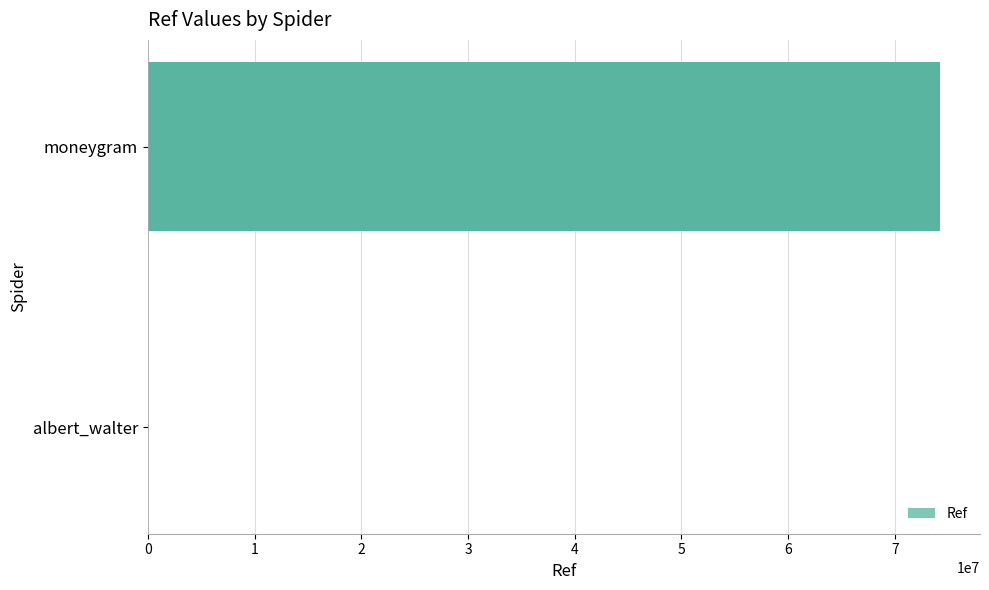

Are the bars horizontal?

Yes